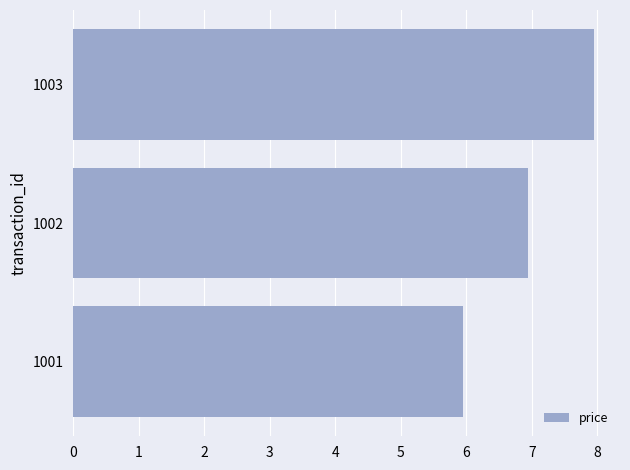

List the labels in order of value, largest first.

1003, 1002, 1001